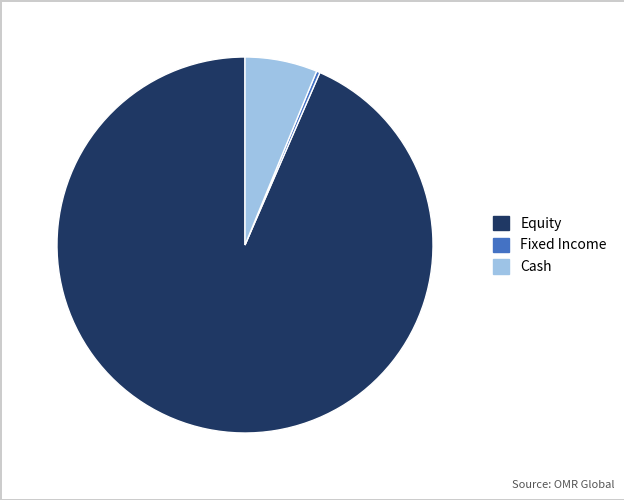

Is it true that Cash is 1% of the pie?

False